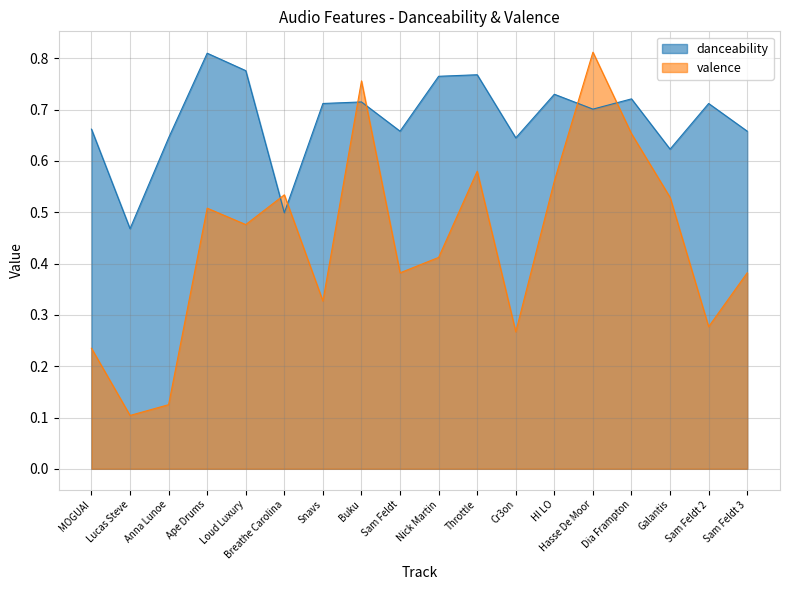

List the series in order of their peak value, highest first.

valence, danceability